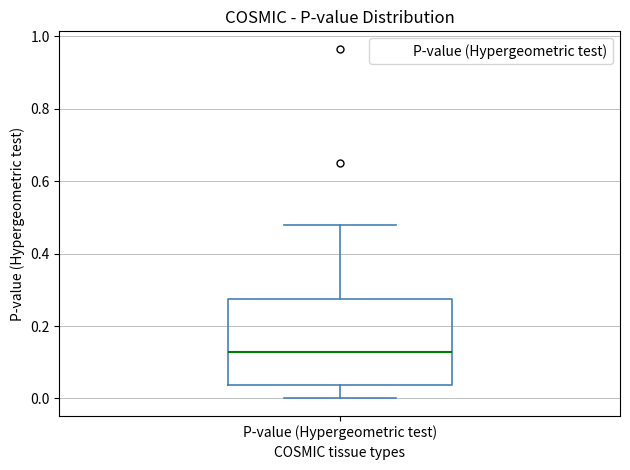

Read this box plot against the y-axis: the position of the median line, the range covered by the box, and the ends of both whiskers. The values are not printed on the chart, so give them approximately, as read against the axis.

median 0.12, box 0.04 to 0.28, whiskers 0.00 to 0.48